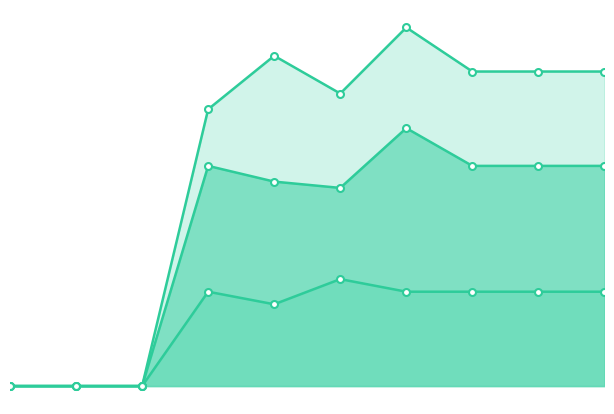

At which category is the sum across all series the highest?

6